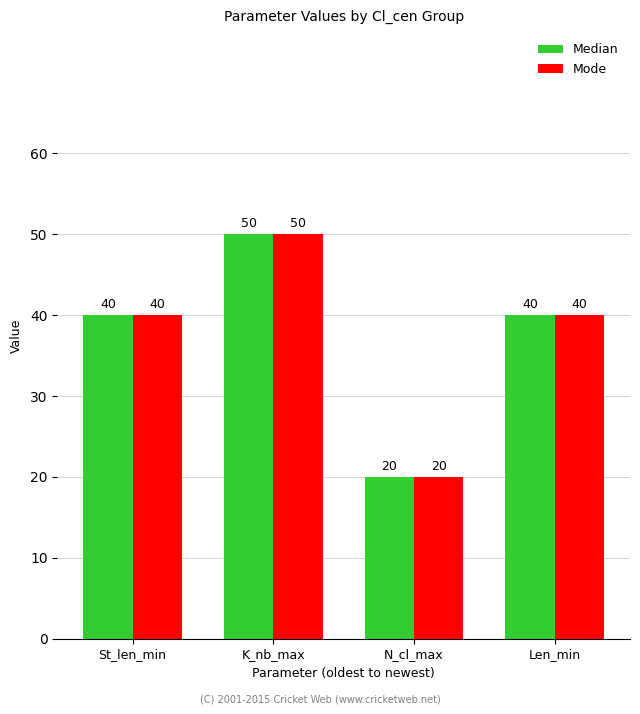

True or false: Median has a value of 18 at K_nb_max.

False